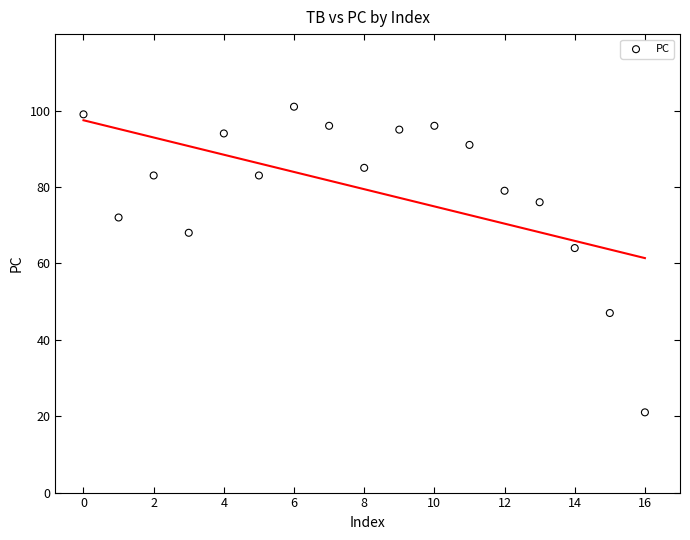

What Y value in the scatter plot is closest to 61?

64